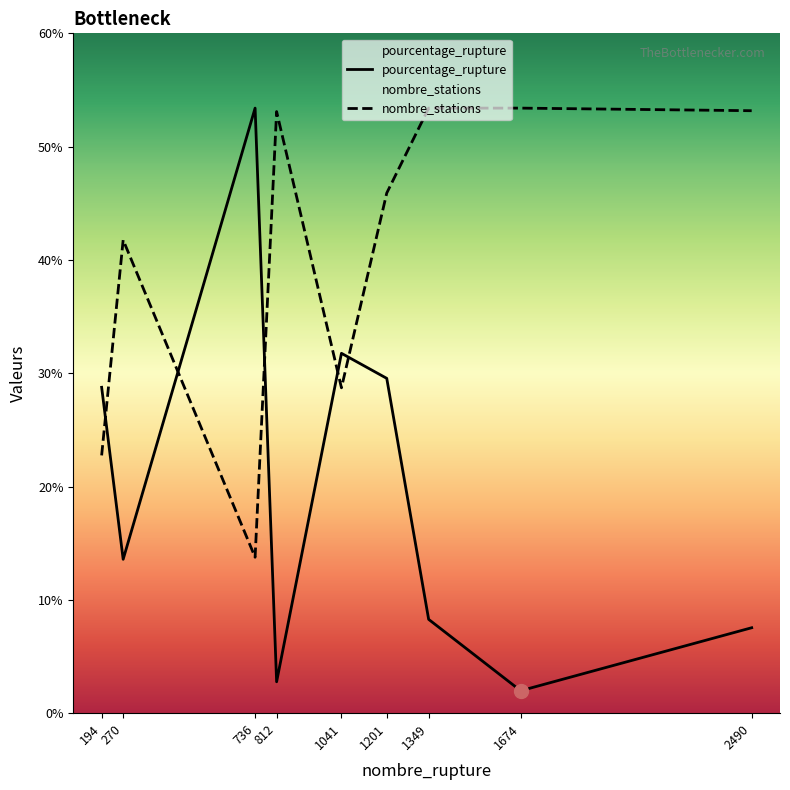

What is the difference between the nombre_stations values at 1674 and 270?

11.6